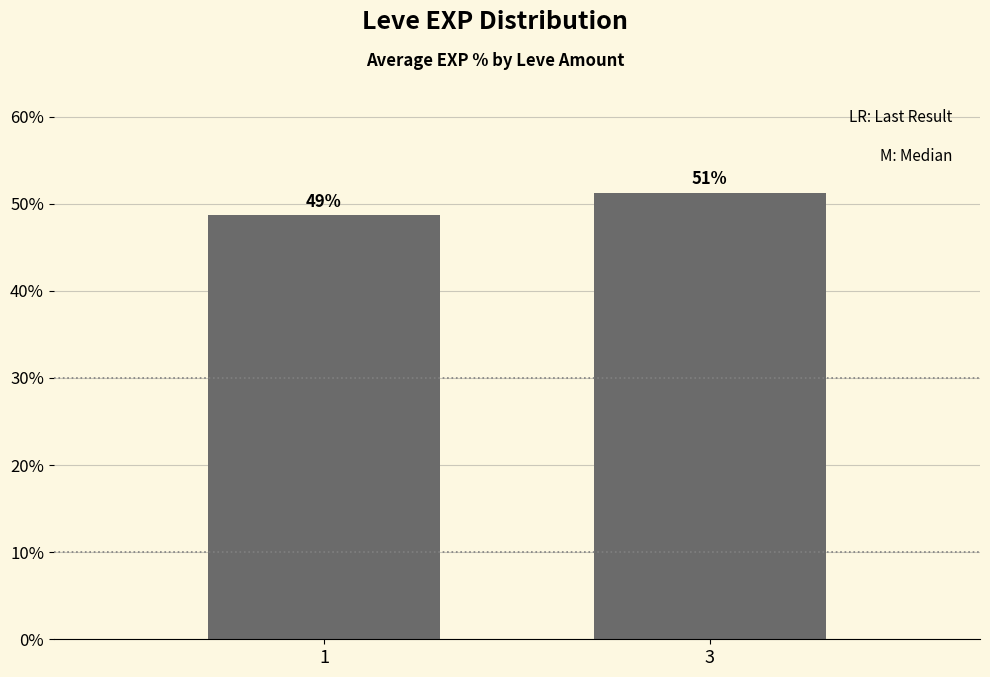

How many bars are there in total?

2